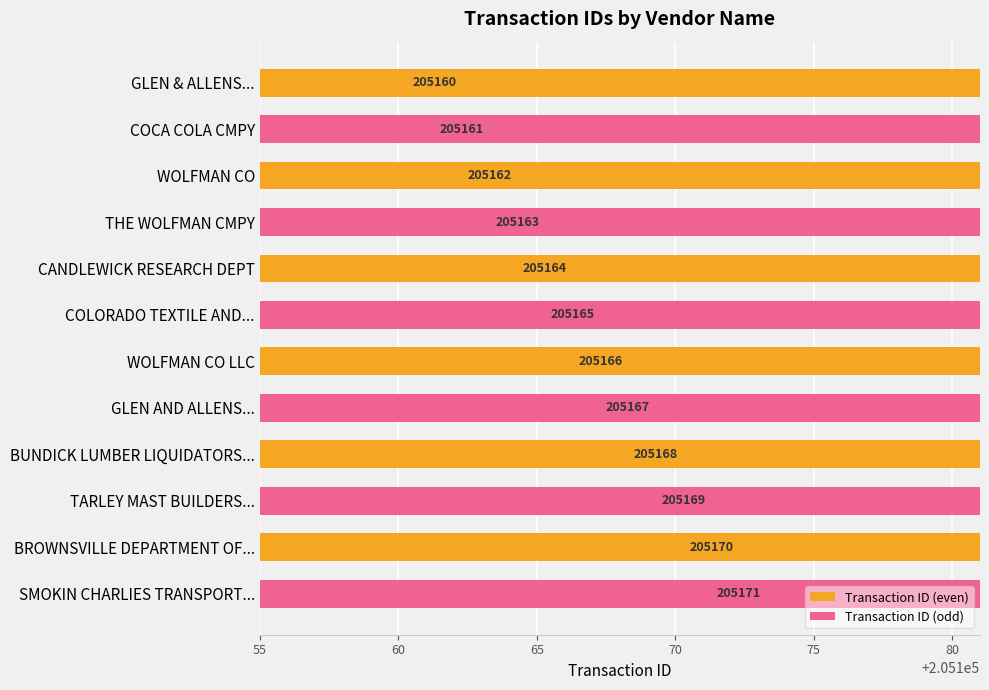

List the series in order of their overall mean, lowest first.

Transaction ID (even), Transaction ID (odd)